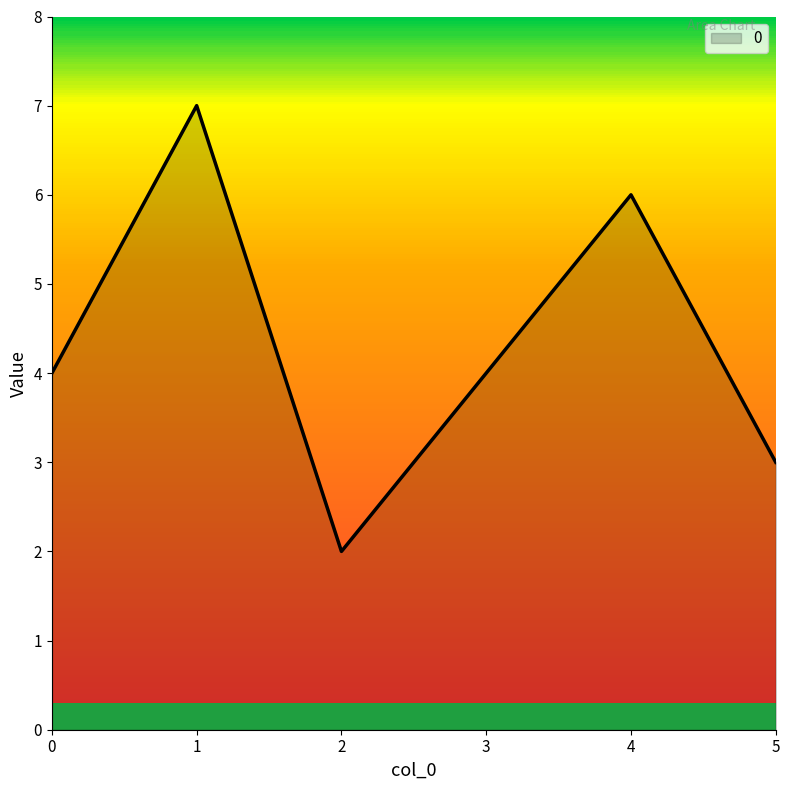

What is the change in value from 4 to 5?

-3